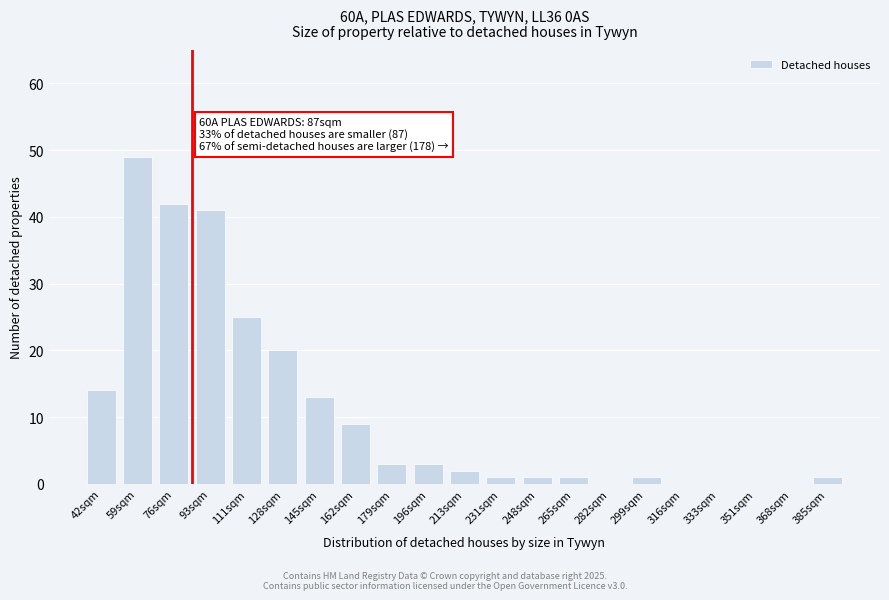

Reading left to right, extract all data points from this chart.

42sqm=14	59sqm=49	76sqm=42	93sqm=41	111sqm=25	128sqm=20	145sqm=13	162sqm=9	179sqm=3	196sqm=3	213sqm=2	231sqm=1	248sqm=1	265sqm=1	282sqm=0	299sqm=1	316sqm=0	333sqm=0	351sqm=0	368sqm=0	385sqm=1